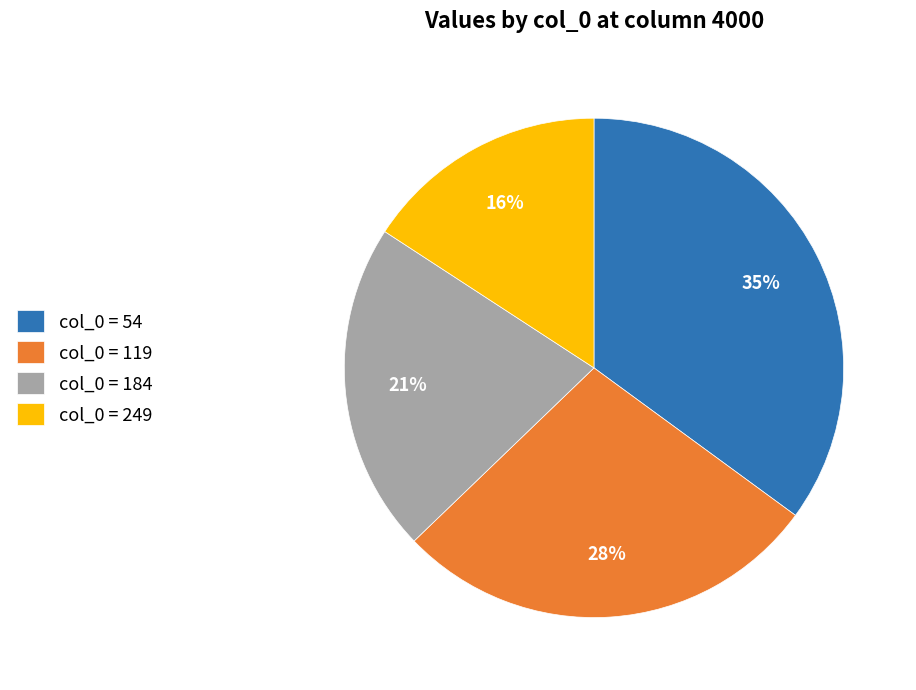

To the nearest percent, what is the difference between the largest and smallest slice percentages?

19%